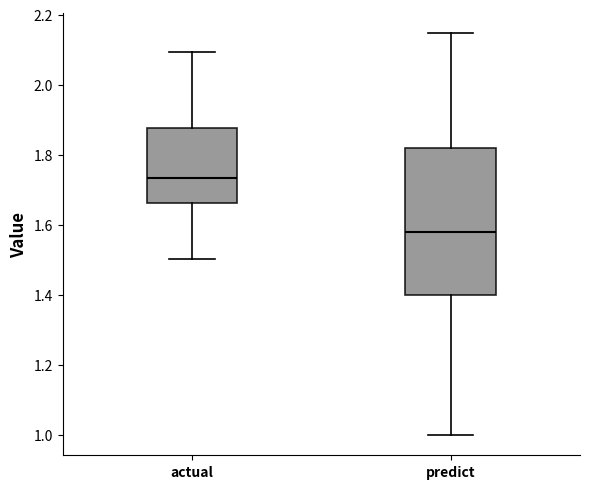

Which box is the tallest, from its lower edge to its upper edge?

predict